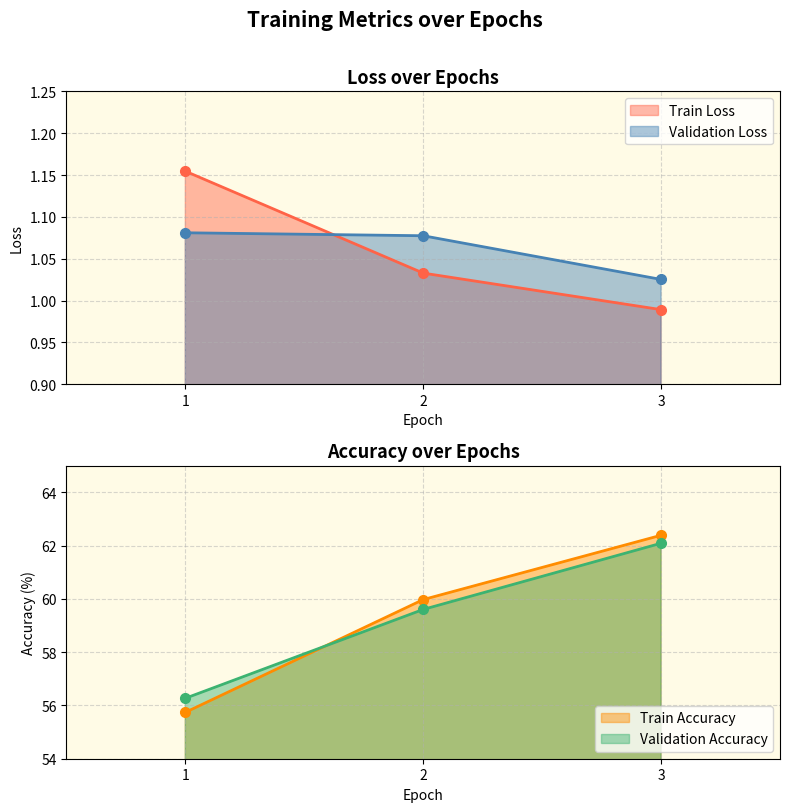

Reading left to right, extract all data points from this chart.

Train Loss: 1.2	1.0	1.0
Validation Loss: 1.1	1.1	1.0
Train Accuracy: 55.7	60.0	62.4
Validation Accuracy: 56.3	59.6	62.1